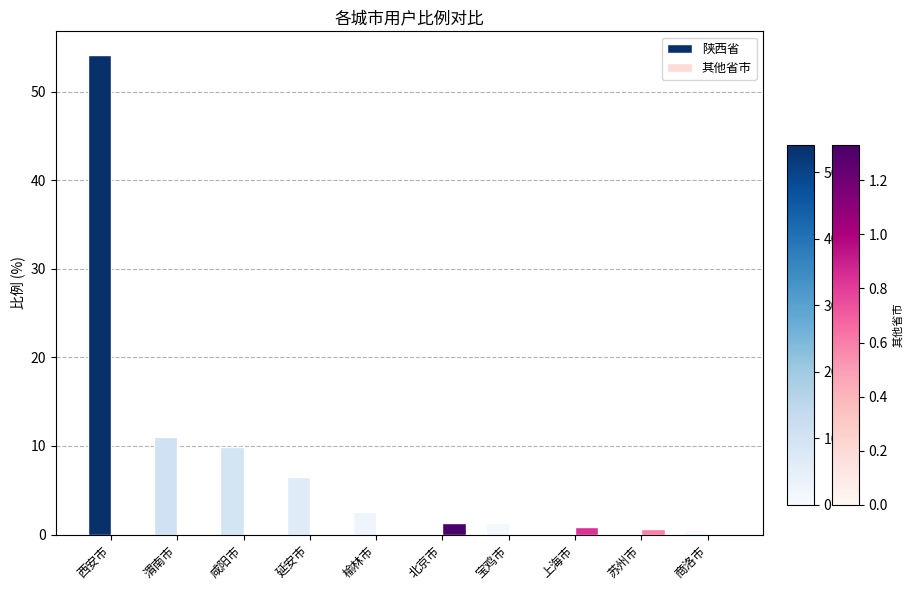

At which label does 陕西省 reach its peak?

西安市